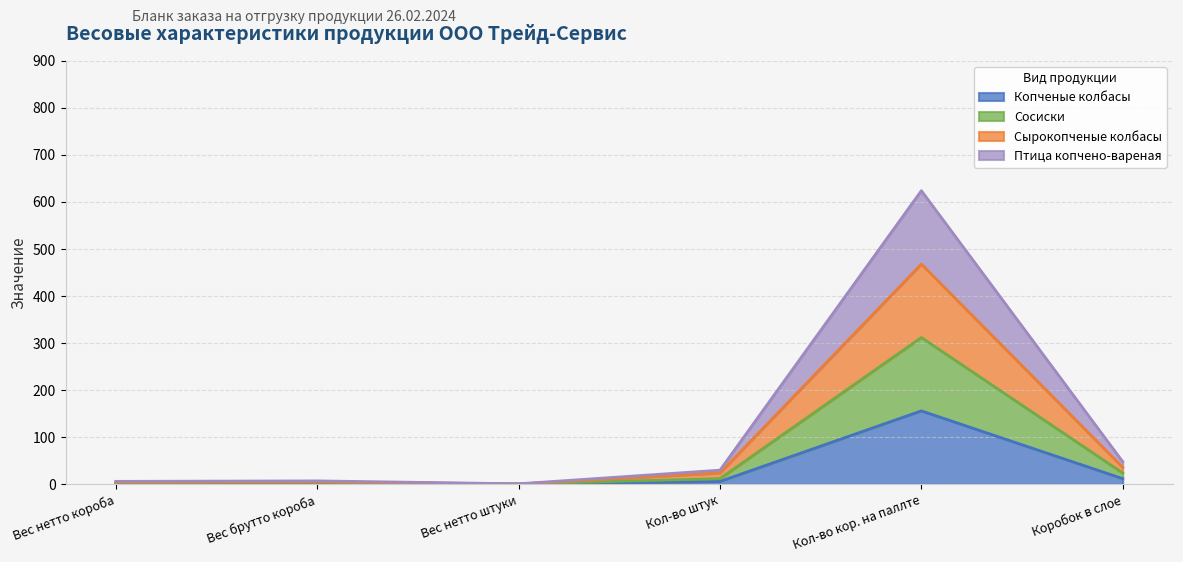

Is it true that Копченые колбасы equals 156.0 at Кол-во кор. на паллте?

True